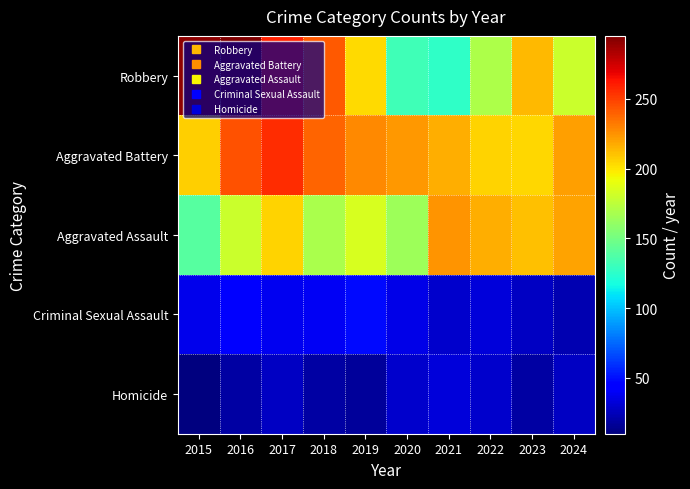

Between 2019 and 2024, which series saw the biggest shift?

Aggravated Assault